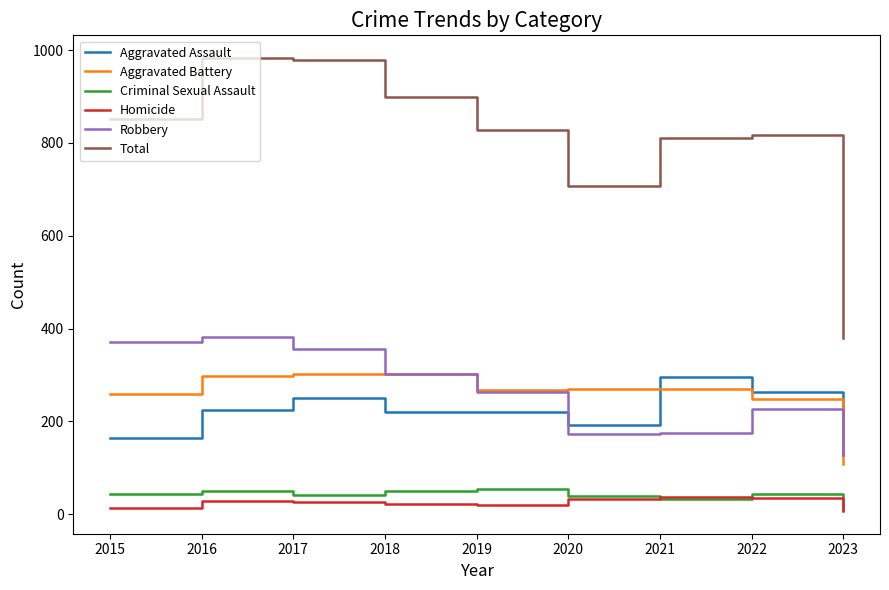

What are all the series names shown in the legend?

Aggravated Assault, Aggravated Battery, Criminal Sexual Assault, Homicide, Robbery, Total